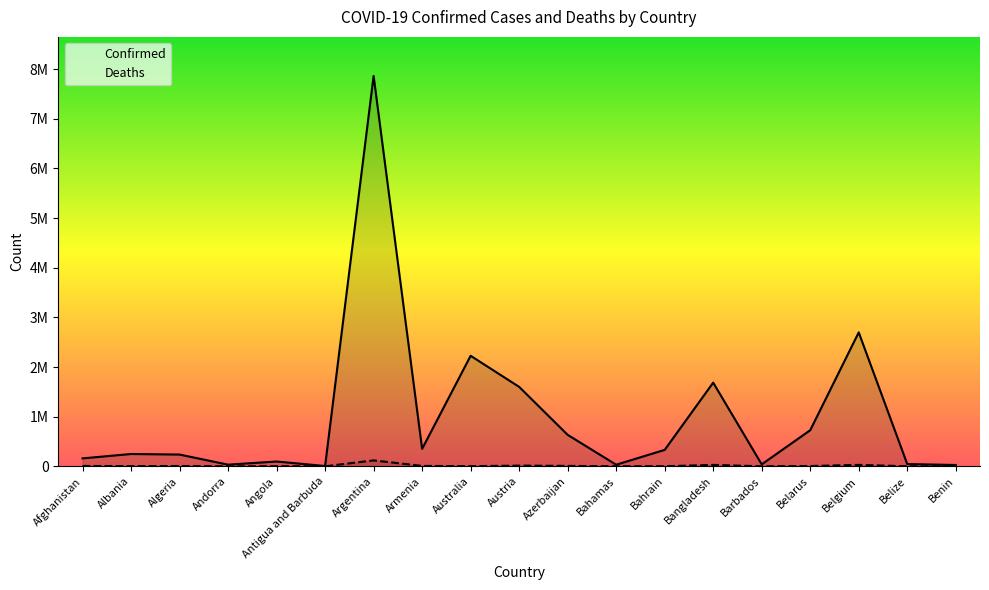

What is the label of the 5th point from the left?

Angola